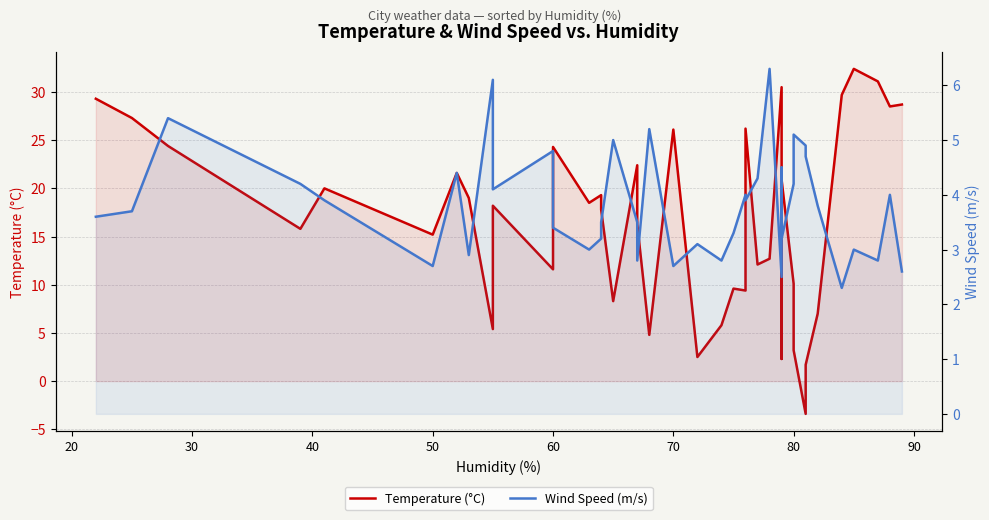

Rank the series by their maximum value, from lowest to highest.

Wind Speed (m/s), Temperature (°C)